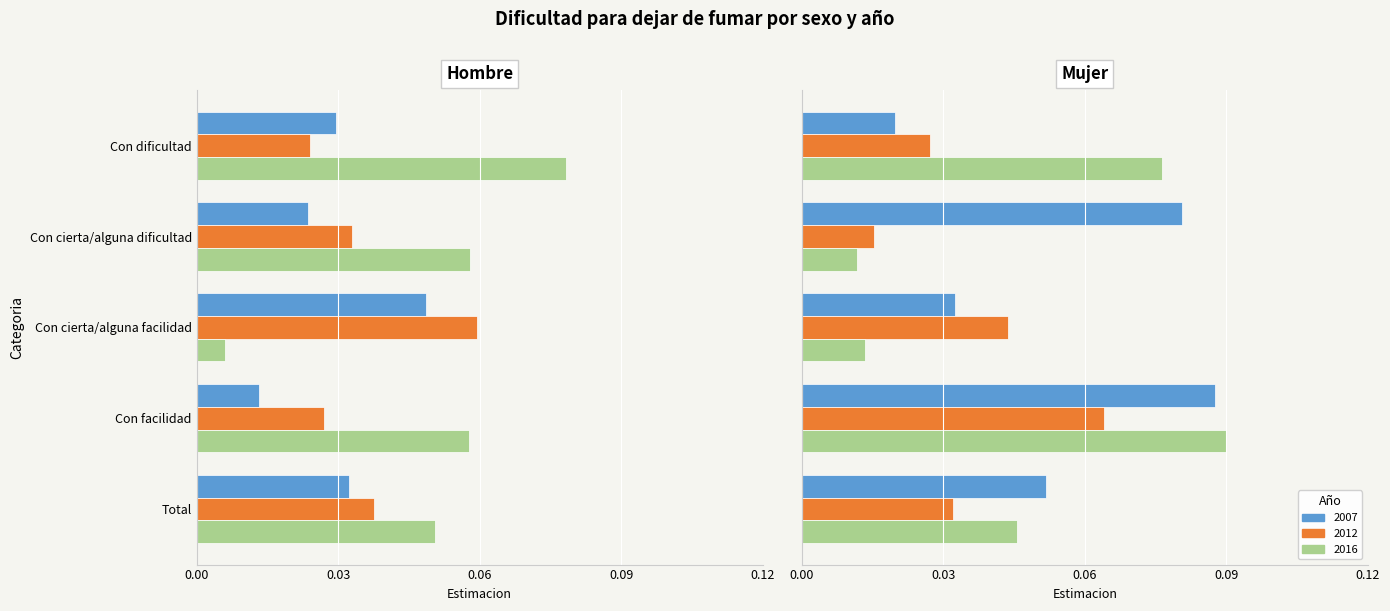

Reading right to left, transcribe all the data shown in this chart.

Hombre 2007: 0.0	0.0	0.0	0.0	0.0
Hombre 2012: 0.0	0.0	0.1	0.0	0.0
Hombre 2016: 0.1	0.1	0.0	0.1	0.1
Mujer 2007: 0.1	0.1	0.0	0.1	0.0
Mujer 2012: 0.0	0.1	0.0	0.0	0.0
Mujer 2016: 0.0	0.1	0.0	0.0	0.1